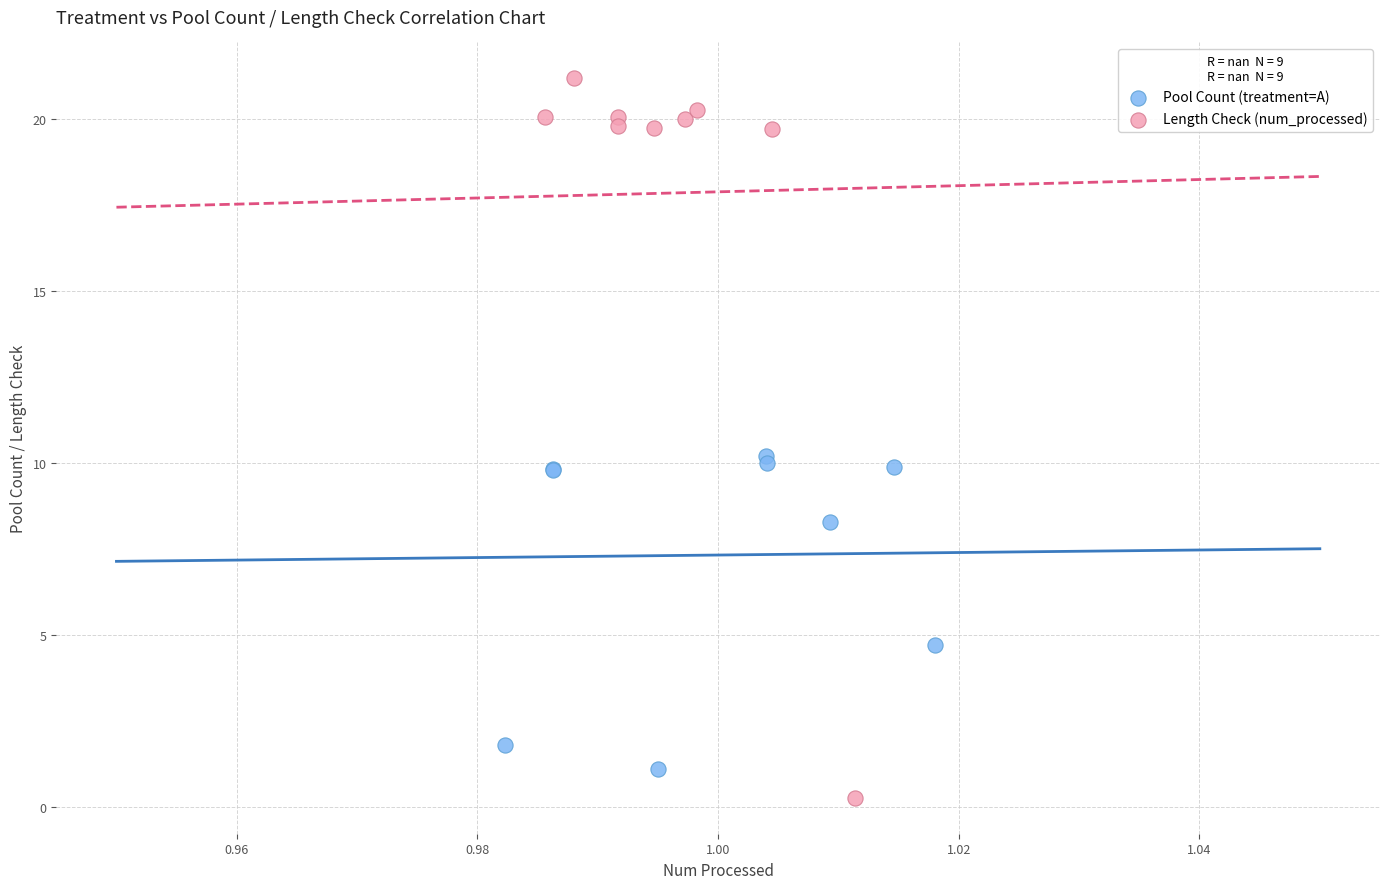

Which series contains the lowest Y value?

Length Check (num_processed)